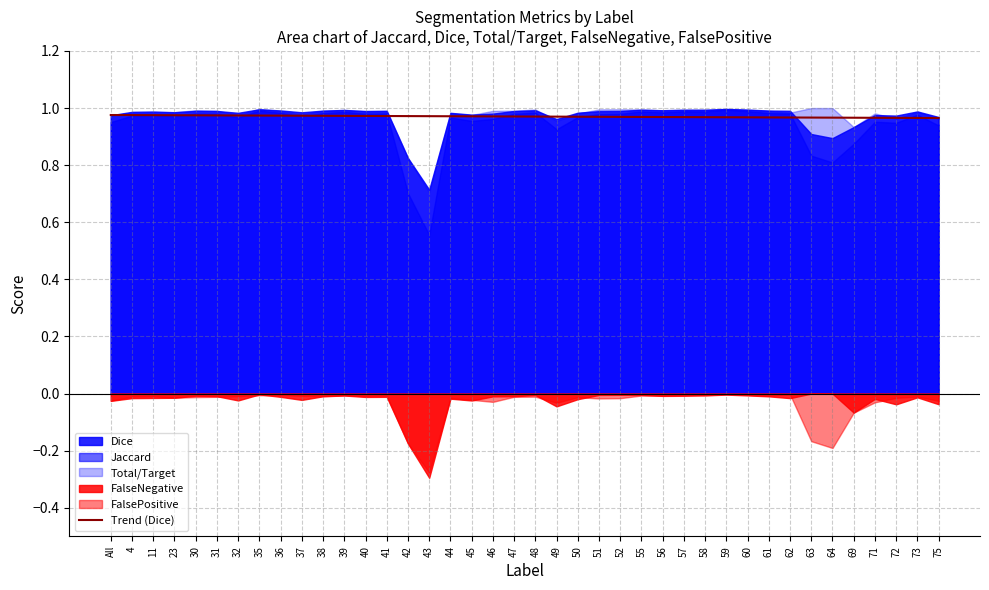

The Trend (Dice) series shows 0.5 at 58. True or false?

False